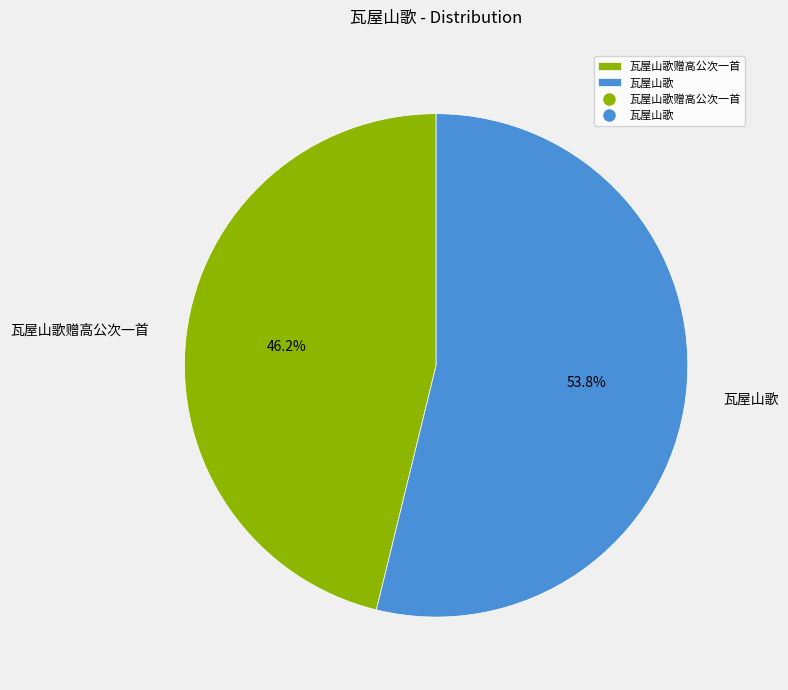

Rank the categories by value from lowest to highest.

瓦屋山歌赠高公次一首, 瓦屋山歌